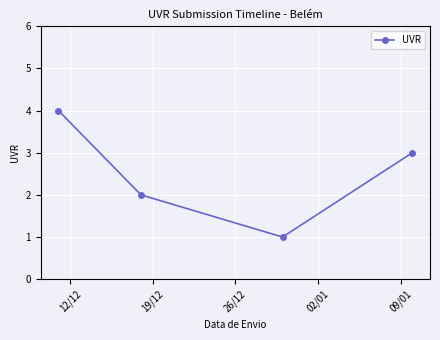

What is the sum of all values?

10